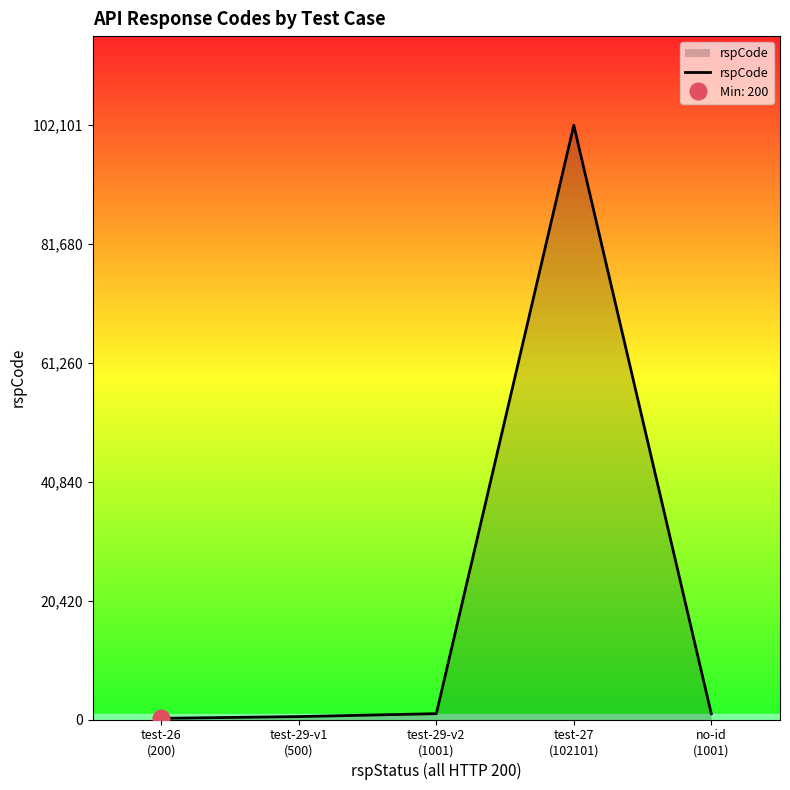

How many data points are above 1001?

1